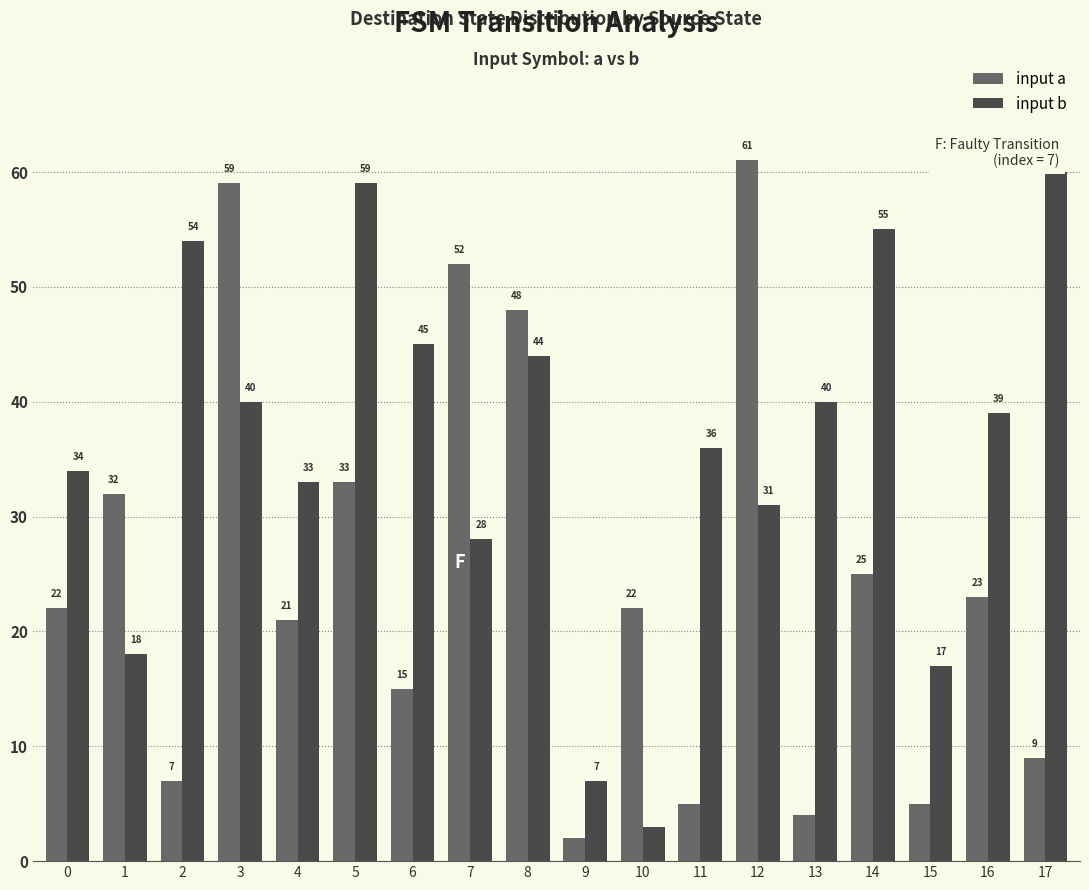

Reading left to right, transcribe all the data shown in this chart.

input a: 22	32	7	59	21	33	15	52	48	2	22	5	61	4	25	5	23	9
input b: 34	18	54	40	33	59	45	28	44	7	3	36	31	40	55	17	39	60